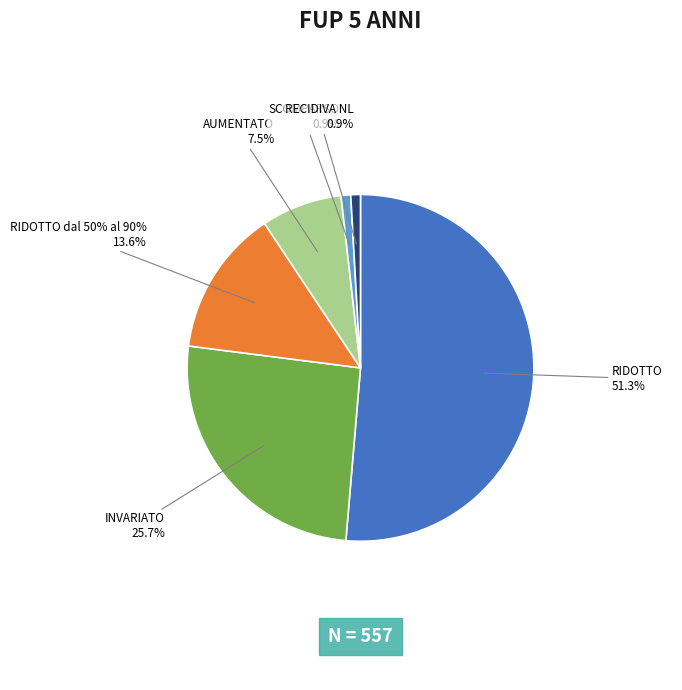

What is the change in value from RIDOTTO to AUMENTATO?

-244